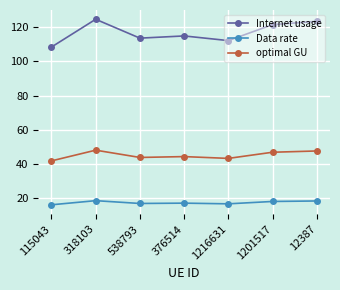

What is the value of the Internet usage point at the 3rd from the left?

113.5